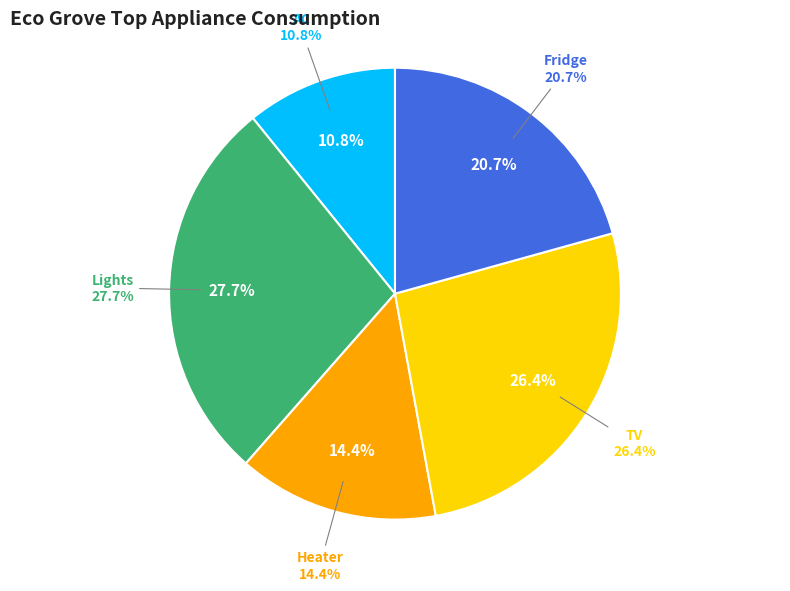

How many segments does this pie chart have?

5